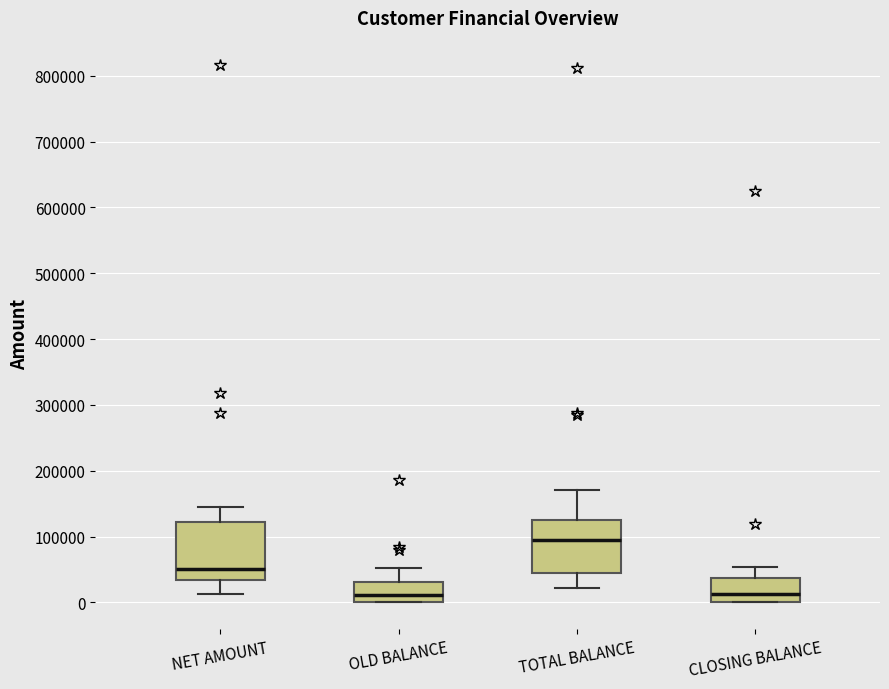

Reading left to right, read every box against the y-axis: the position of its median line, the range the box covers, and the ends of its whiskers. The values are not printed on the chart, so give them approximately, as read against the axis.

NET AMOUNT: median 50000, box 30000 to 120000, whiskers 10000 to 150000
OLD BALANCE: median 10000, box 0 to 30000, whiskers 0 to 50000
TOTAL BALANCE: median 100000, box 50000 to 130000, whiskers 20000 to 170000
CLOSING BALANCE: median 10000, box 0 to 40000, whiskers 0 to 50000